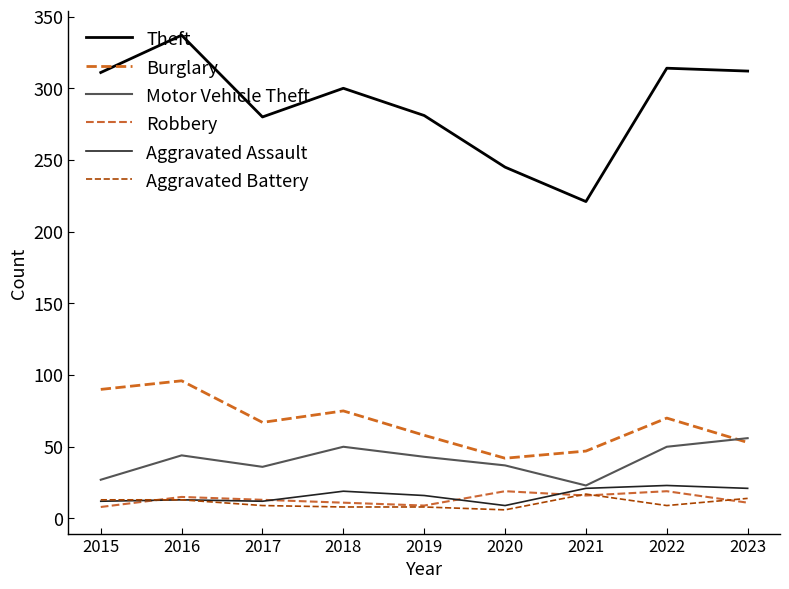

True or false: Theft has a value of 245 at 2020.

True